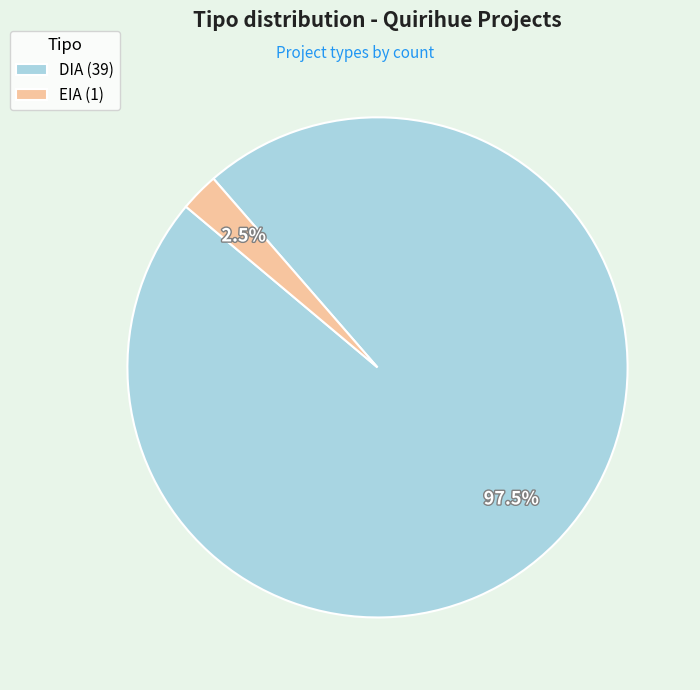

Which has a higher value, DIA (39) or EIA (1)?

DIA (39)